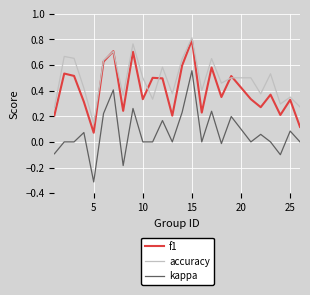

Rank the series by their average value, from lowest to highest.

kappa, f1, accuracy